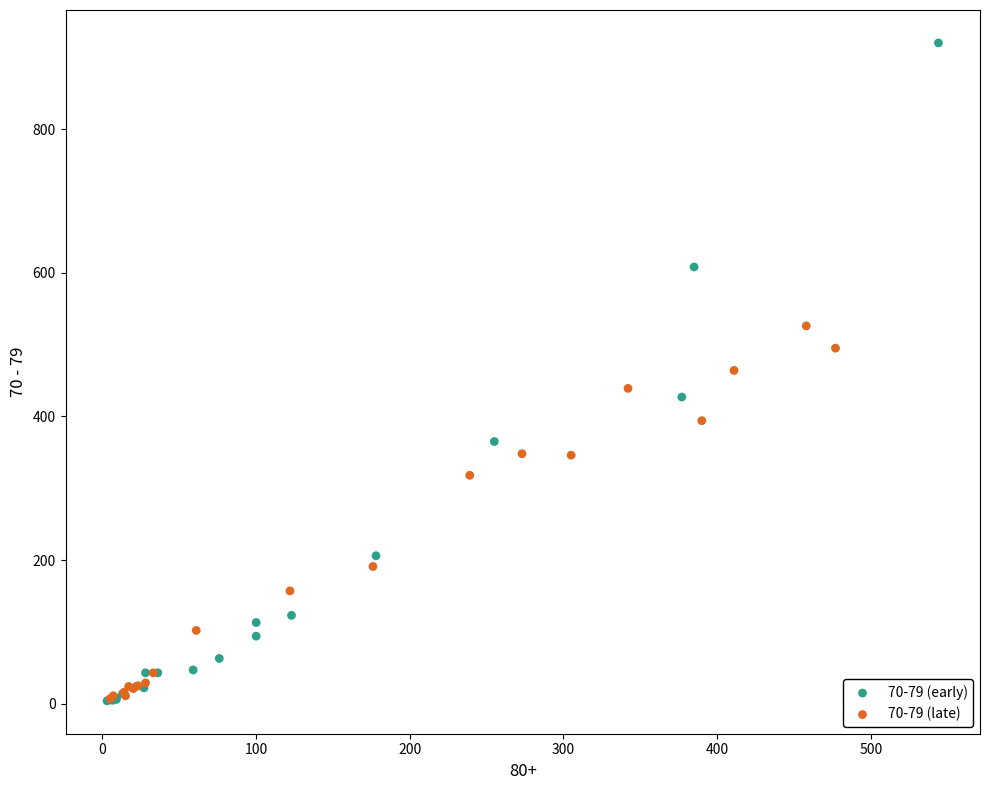

Which series reaches the maximum Y coordinate?

70-79 (early)